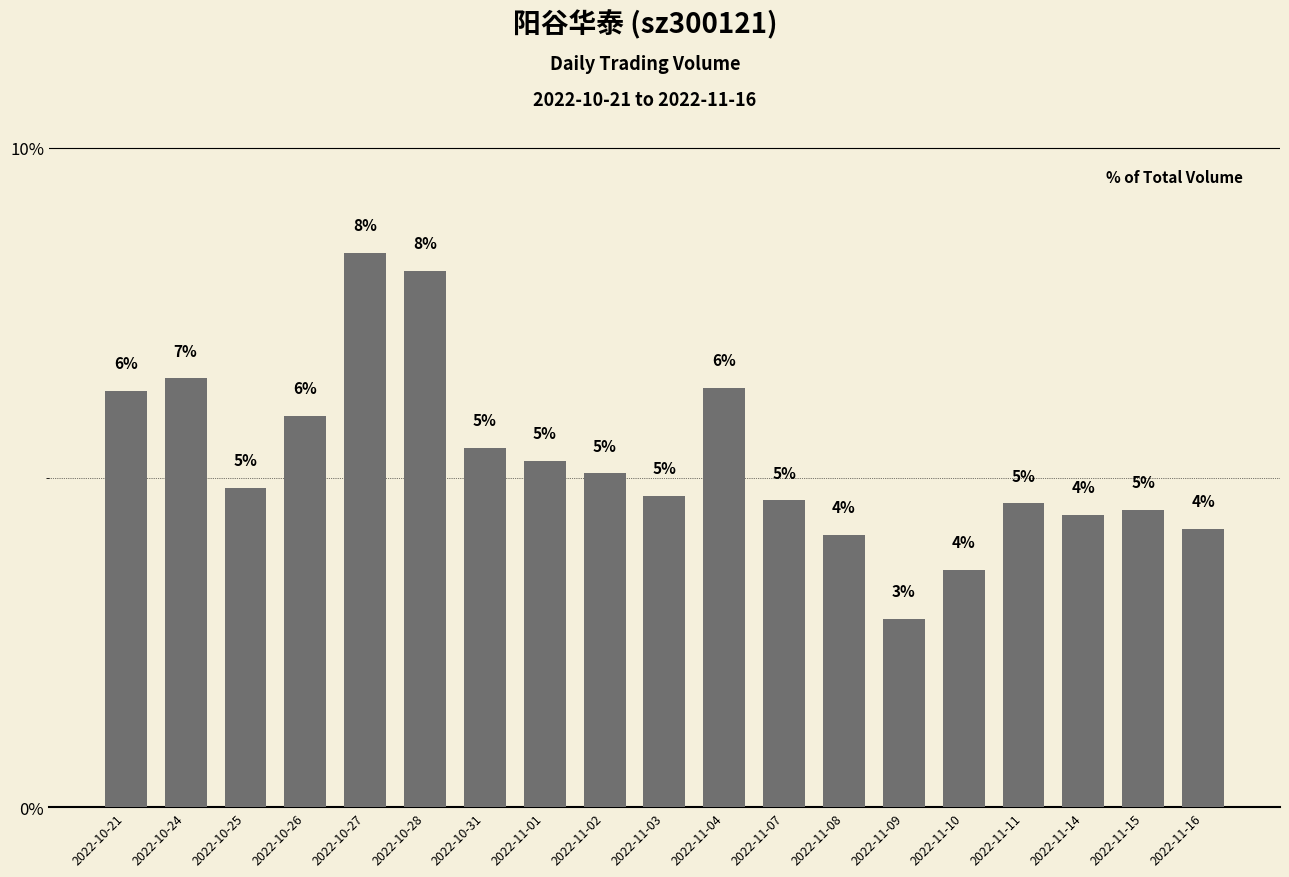

Does the chart contain any negative values?

No